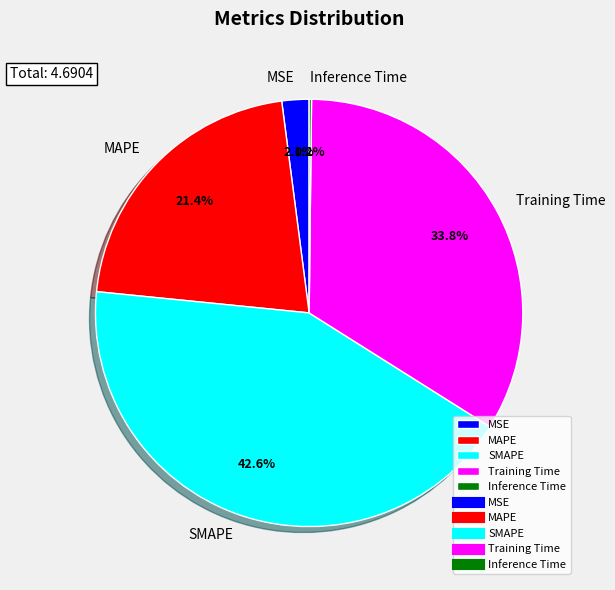

What is the largest slice in the pie chart?

SMAPE